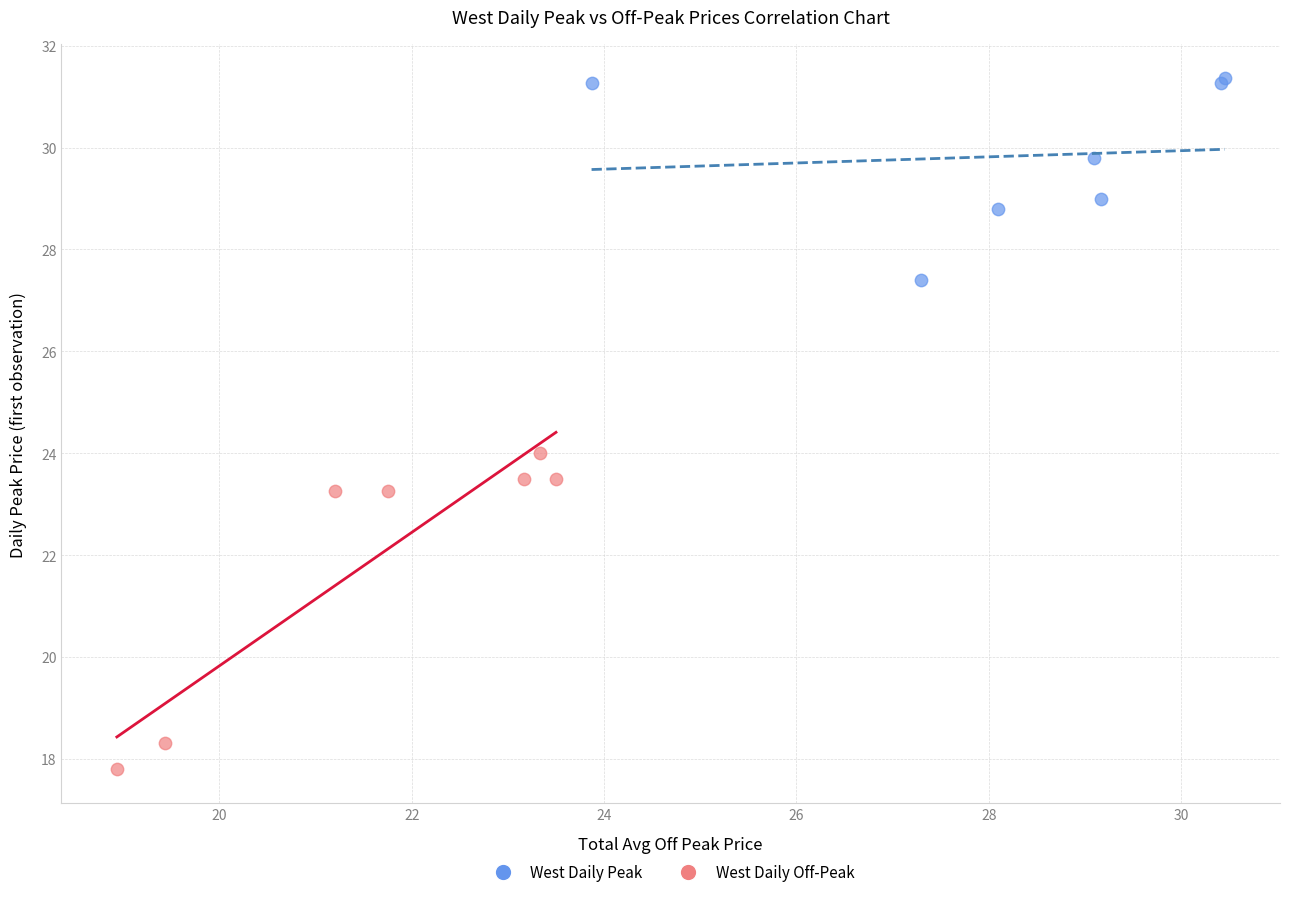

Which series reaches the maximum Y coordinate?

West Daily Peak